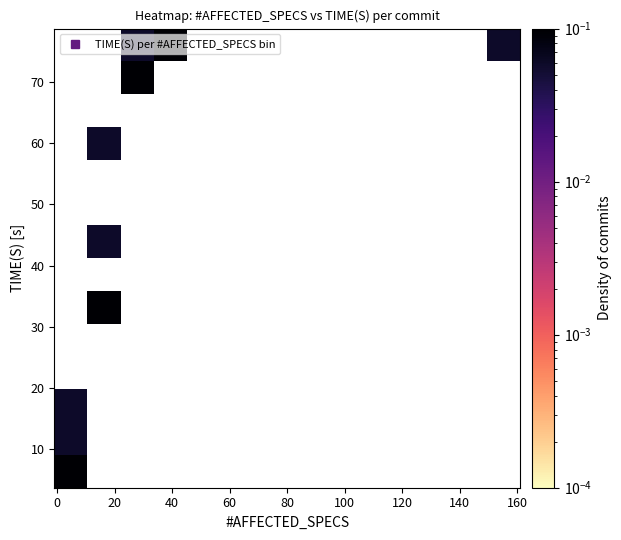

Count the number of categories in the chart.

14